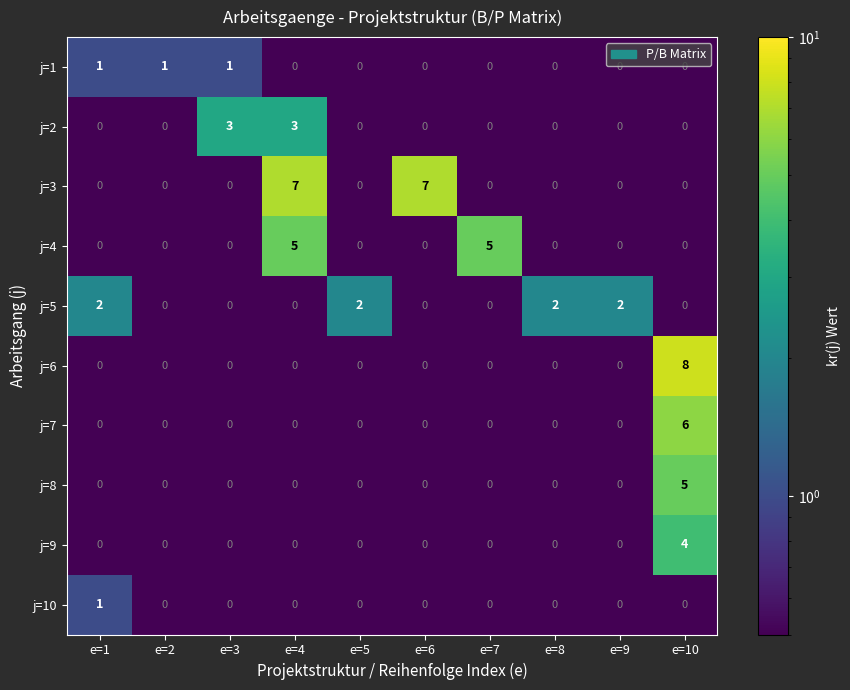

Count the number of data series in this chart.

10